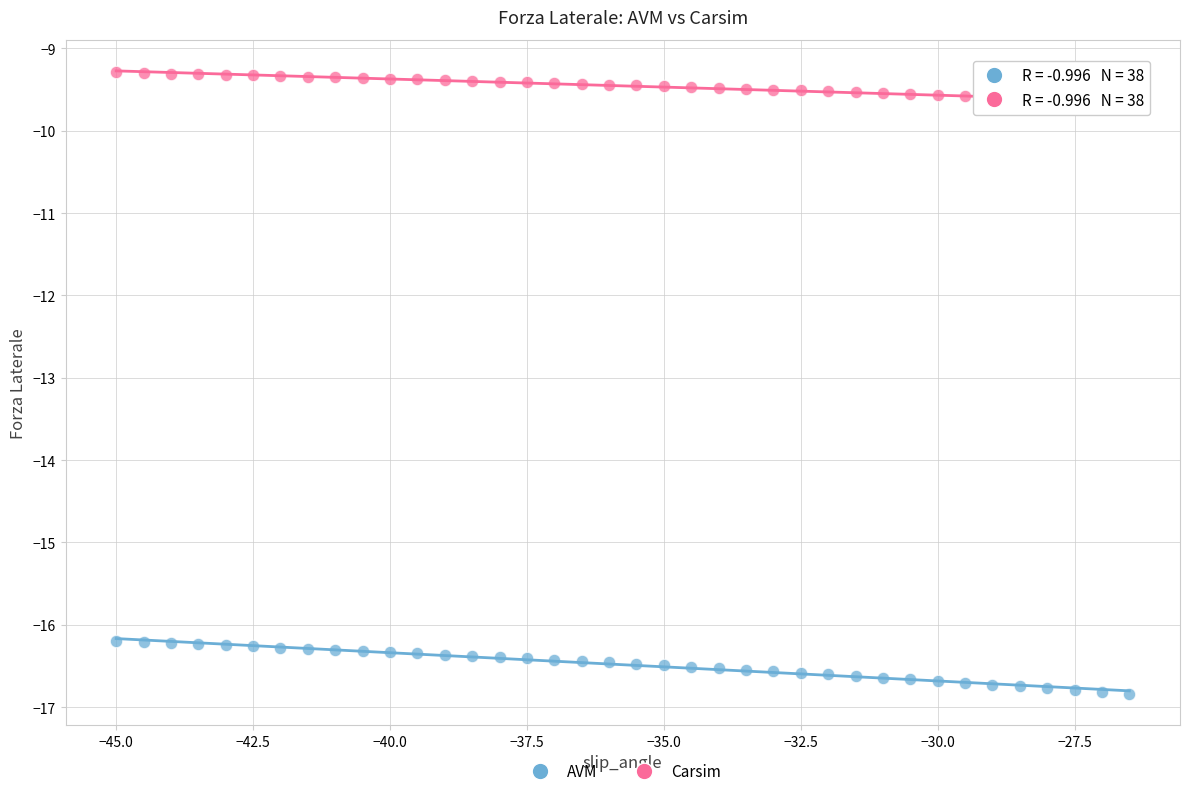

Which series has the largest Y range (max minus min)?

AVM